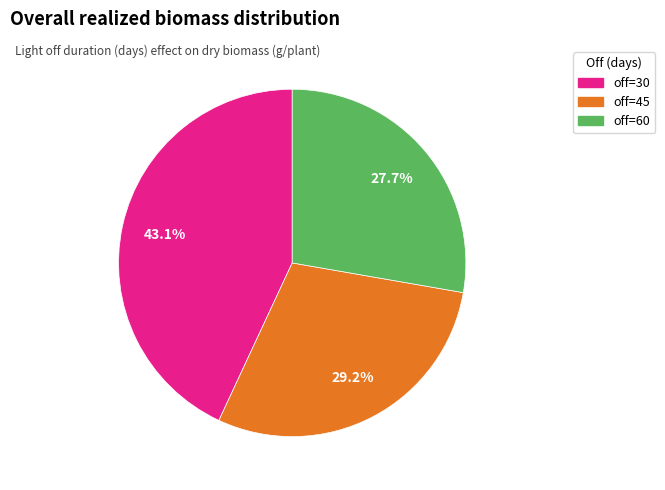

What is the ratio of the value at off=30 to the value at off=60?

1.6